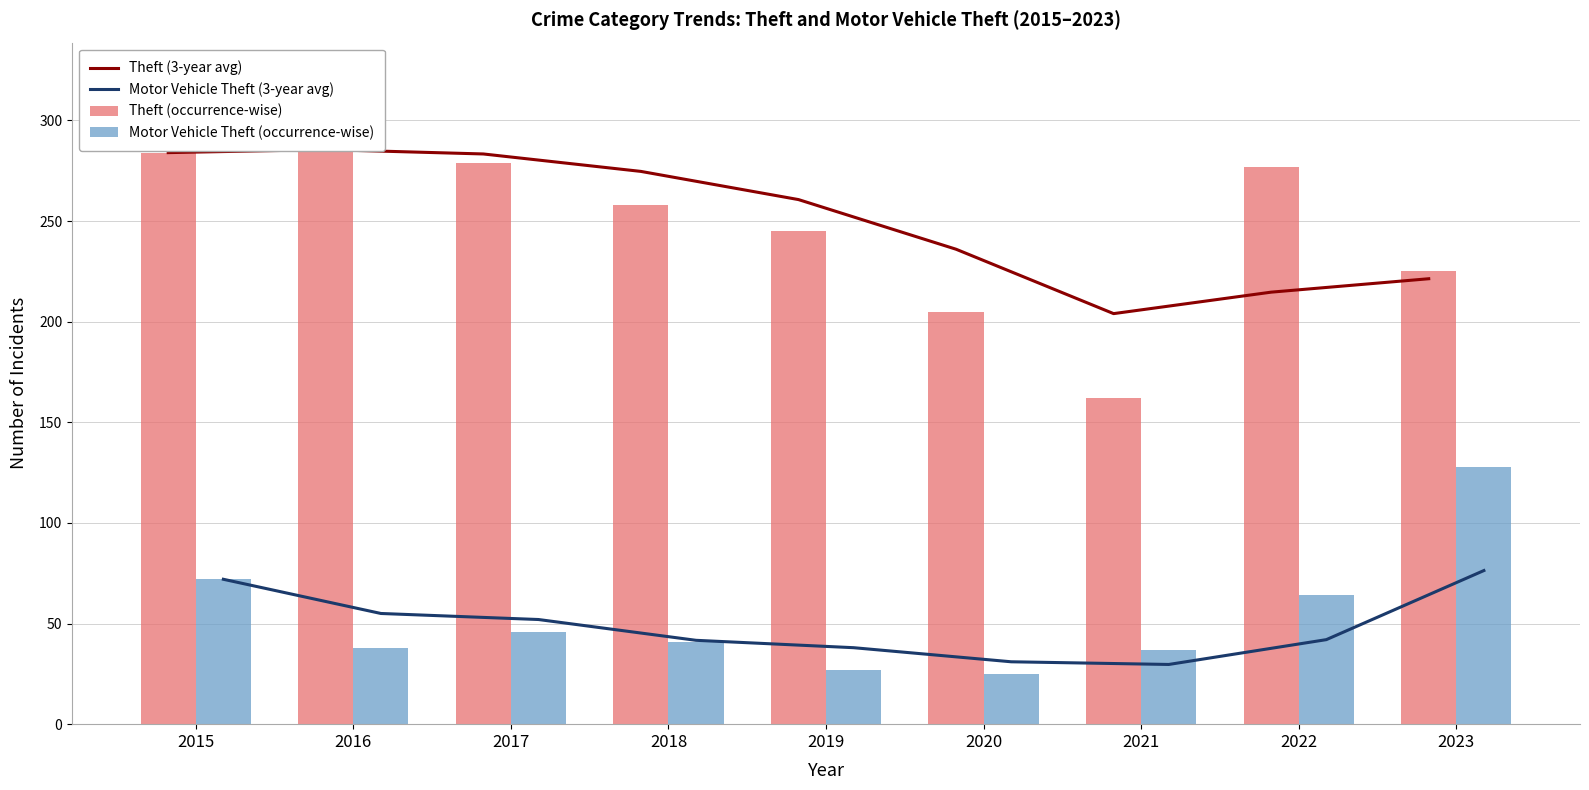

At 2020, list the series in order from largest to smallest.

Theft (3-year avg), Theft (occurrence-wise), Motor Vehicle Theft (3-year avg), Motor Vehicle Theft (occurrence-wise)